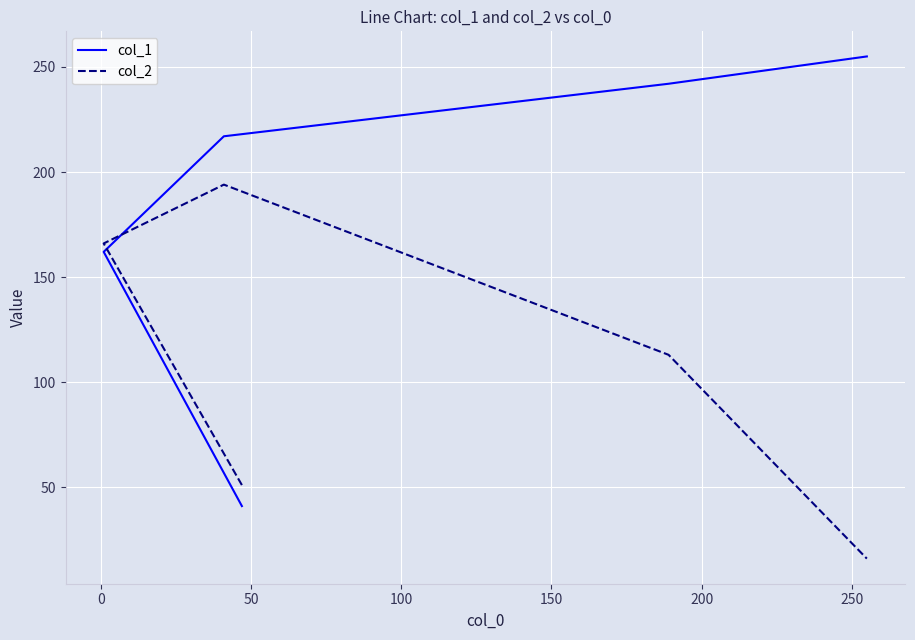

What is the sum of the col_2 values at 50 and 100?

307